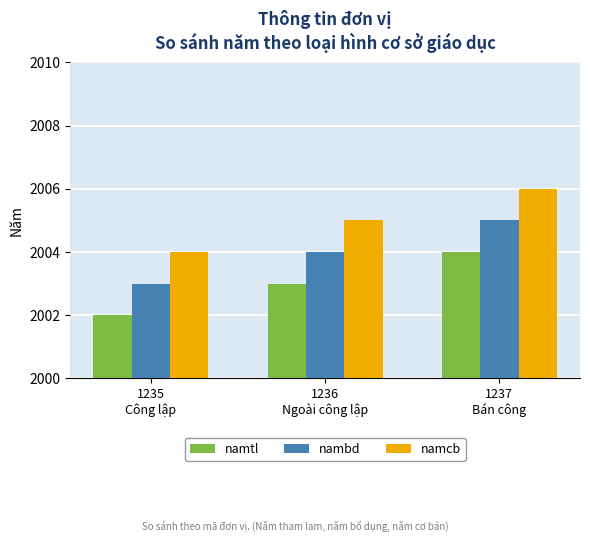

True or false: nambd has a value of 950 at 1235
Công lập.

False